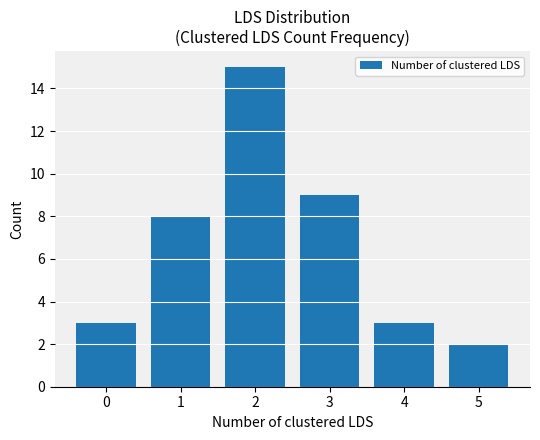

Which category has the highest value across all series?

2